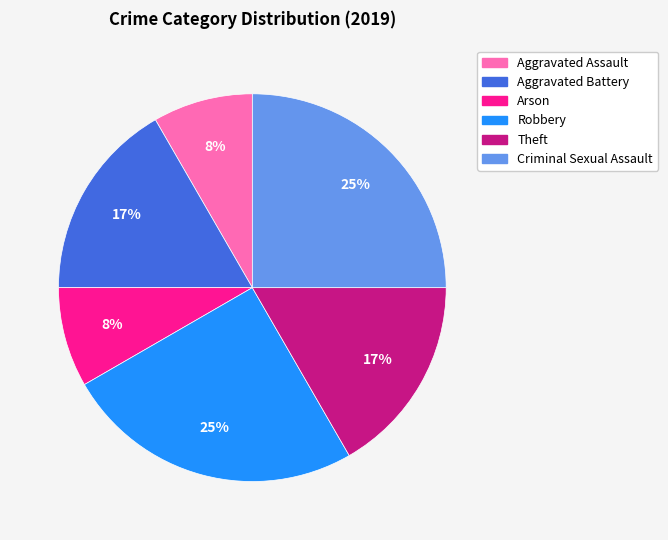

Between Aggravated Battery and Criminal Sexual Assault, which is larger?

Criminal Sexual Assault